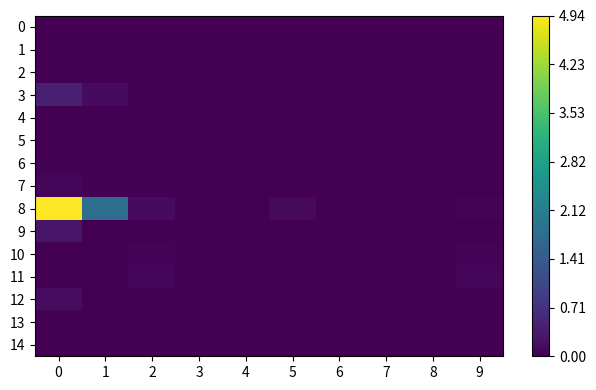

Reading left to right, list all the values displayed in this chart.

0: 0=0.0	1=0.0	2=0.0	3=0.0	4=0.0	5=0.0	6=0.0	7=0.0	8=0.0	9=0.0
1: 0=0.0	1=0.0	2=0.0	3=0.0	4=0.0	5=0.0	6=0.0	7=0.0	8=0.0	9=0.0
2: 0=0.0	1=0.0	2=0.0	3=0.0	4=0.0	5=0.0	6=0.0	7=0.0	8=0.0	9=0.0
3: 0=0.4	1=0.2	2=0.0	3=0.0	4=0.0	5=0.0	6=0.0	7=0.0	8=0.0	9=0.0
4: 0=0.0	1=0.0	2=0.0	3=0.0	4=0.0	5=0.0	6=0.0	7=0.0	8=0.0	9=0.0
5: 0=0.0	1=0.0	2=0.0	3=0.0	4=0.0	5=0.0	6=0.0	7=0.0	8=0.0	9=0.0
6: 0=0.0	1=0.0	2=0.0	3=0.0	4=0.0	5=0.0	6=0.0	7=0.0	8=0.0	9=0.0
7: 0=0.1	1=0.0	2=0.0	3=0.0	4=0.0	5=0.0	6=0.0	7=0.0	8=0.0	9=0.0
8: 0=4.9	1=1.8	2=0.1	3=0.0	4=0.0	5=0.1	6=0.0	7=0.0	8=0.0	9=0.0
9: 0=0.3	1=0.0	2=0.0	3=0.0	4=0.0	5=0.0	6=0.0	7=0.0	8=0.0	9=0.0
10: 0=0.0	1=0.0	2=0.1	3=0.0	4=0.0	5=0.0	6=0.0	7=0.0	8=0.0	9=0.1
11: 0=0.0	1=0.0	2=0.1	3=0.0	4=0.0	5=0.0	6=0.0	7=0.0	8=0.0	9=0.1
12: 0=0.2	1=0.0	2=0.0	3=0.0	4=0.0	5=0.0	6=0.0	7=0.0	8=0.0	9=0.0
13: 0=0.0	1=0.0	2=0.0	3=0.0	4=0.0	5=0.0	6=0.0	7=0.0	8=0.0	9=0.0
14: 0=0.0	1=0.0	2=0.0	3=0.0	4=0.0	5=0.0	6=0.0	7=0.0	8=0.0	9=0.0